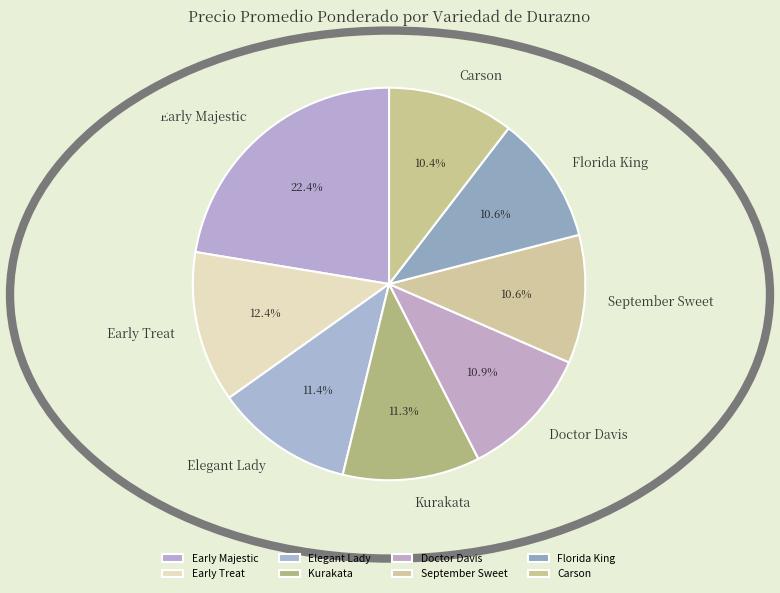

What is the ratio of the value at Carson to the value at Kurakata?

0.9